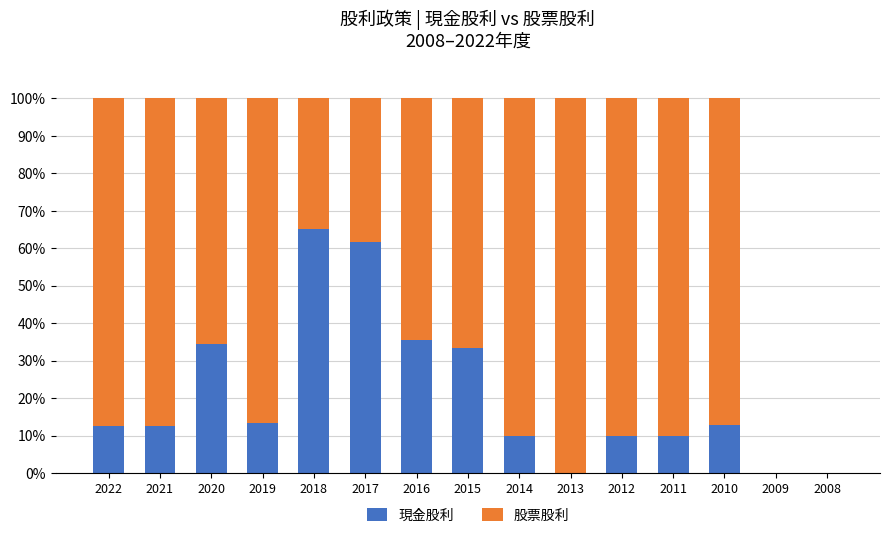

The value of 現金股利 at 2010 is 12.9. True or false?

True